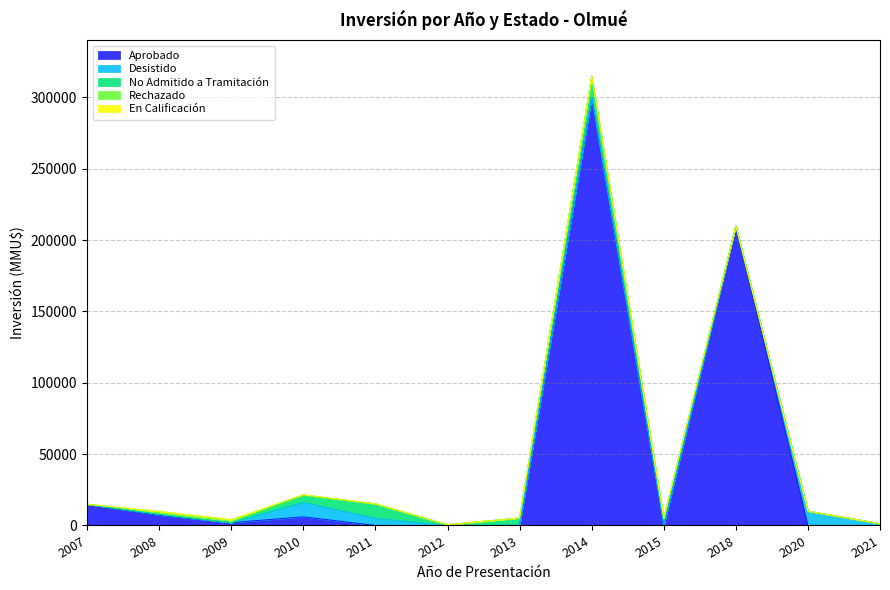

The value of No Admitido a Tramitación at 2010 is 2600. True or false?

False